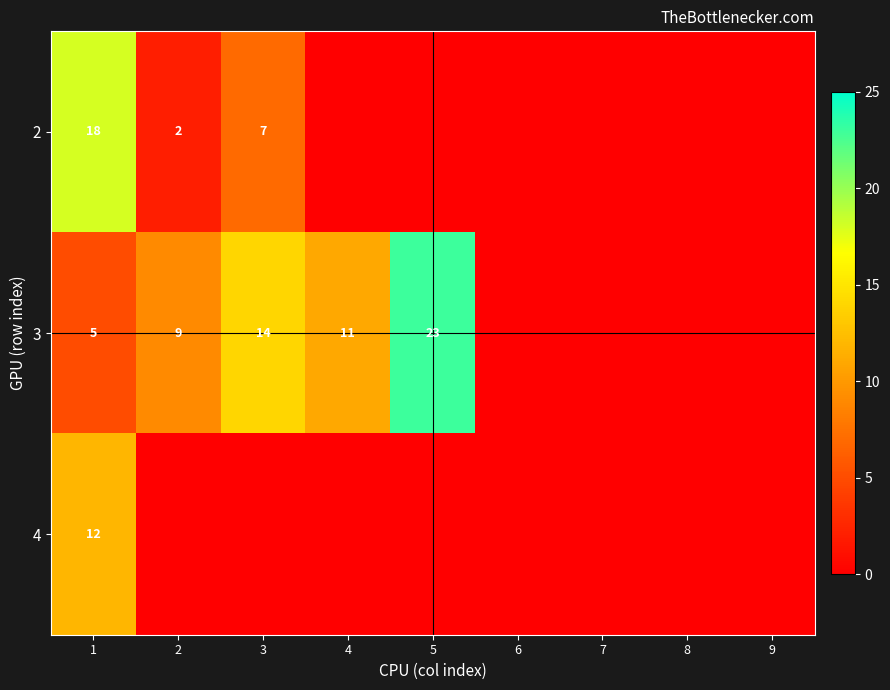

True or false: 3 has a value of 37 at 5.

False